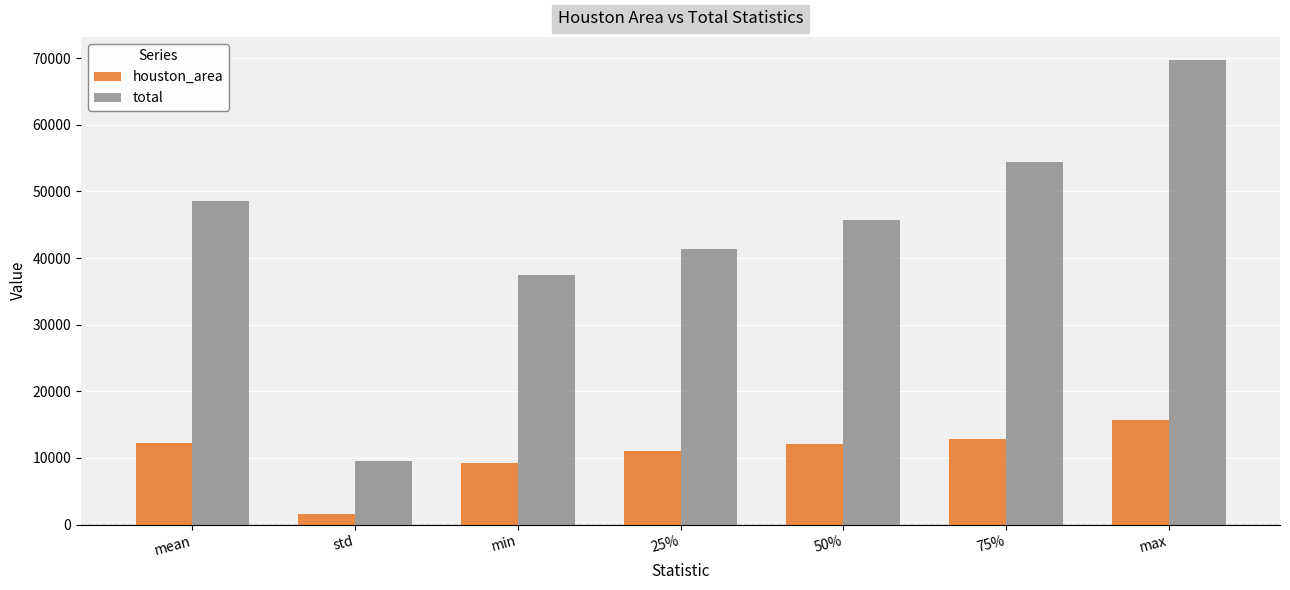

How many bars are there in total?

14